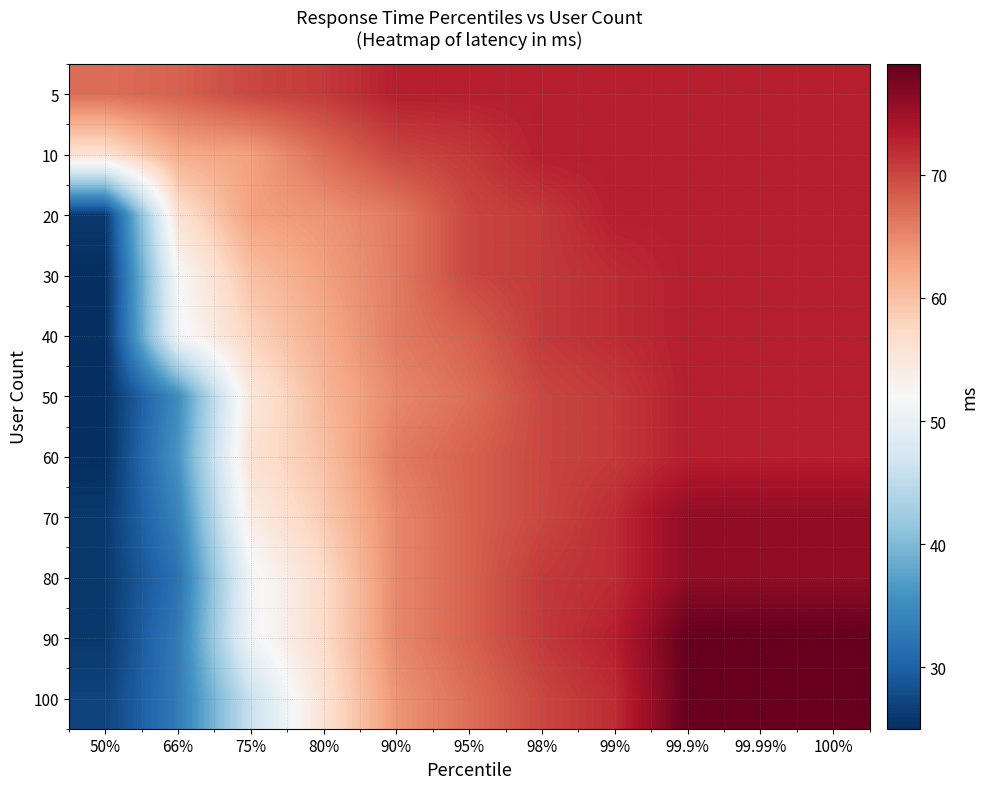

Which has a higher value, 99% or 99.99%?

99%